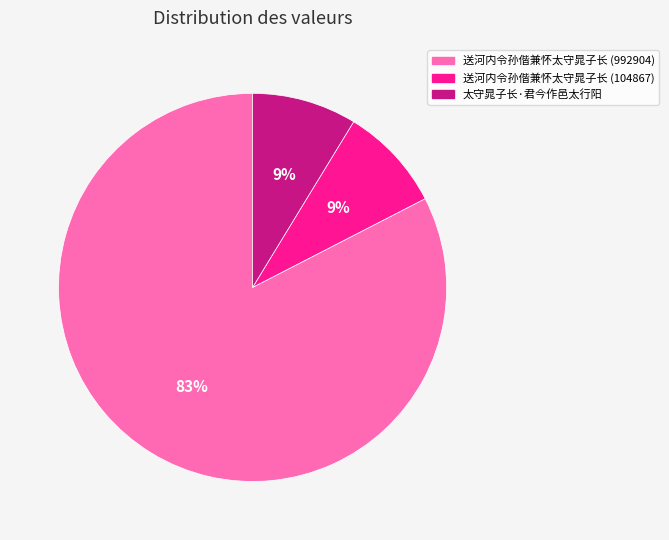

Which category accounts for the majority?

送河内令孙偕兼怀太守晁子长 (992904)